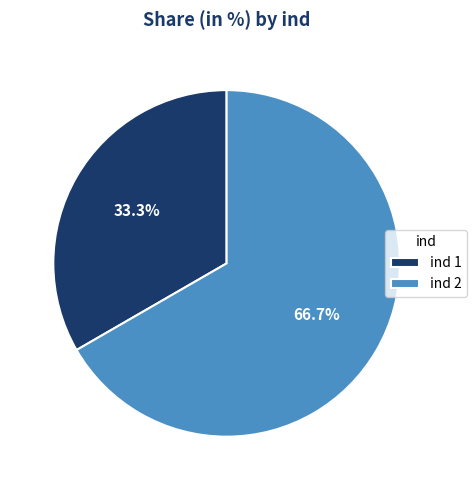

Is there any slice that represents more than half of the pie?

Yes